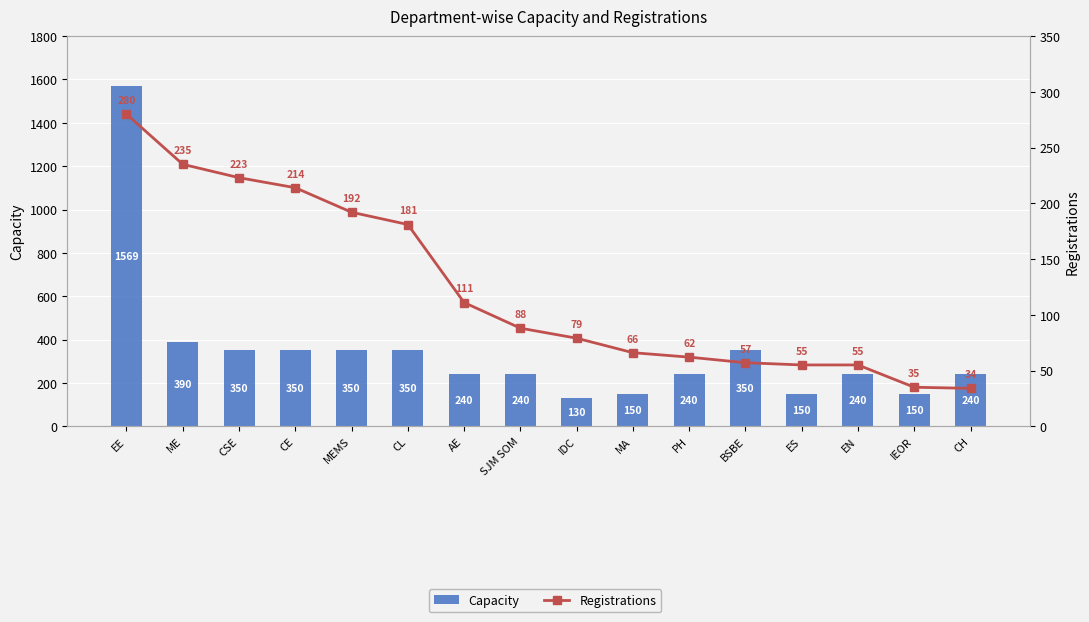

Is it true that Capacity equals 350 at CL?

True